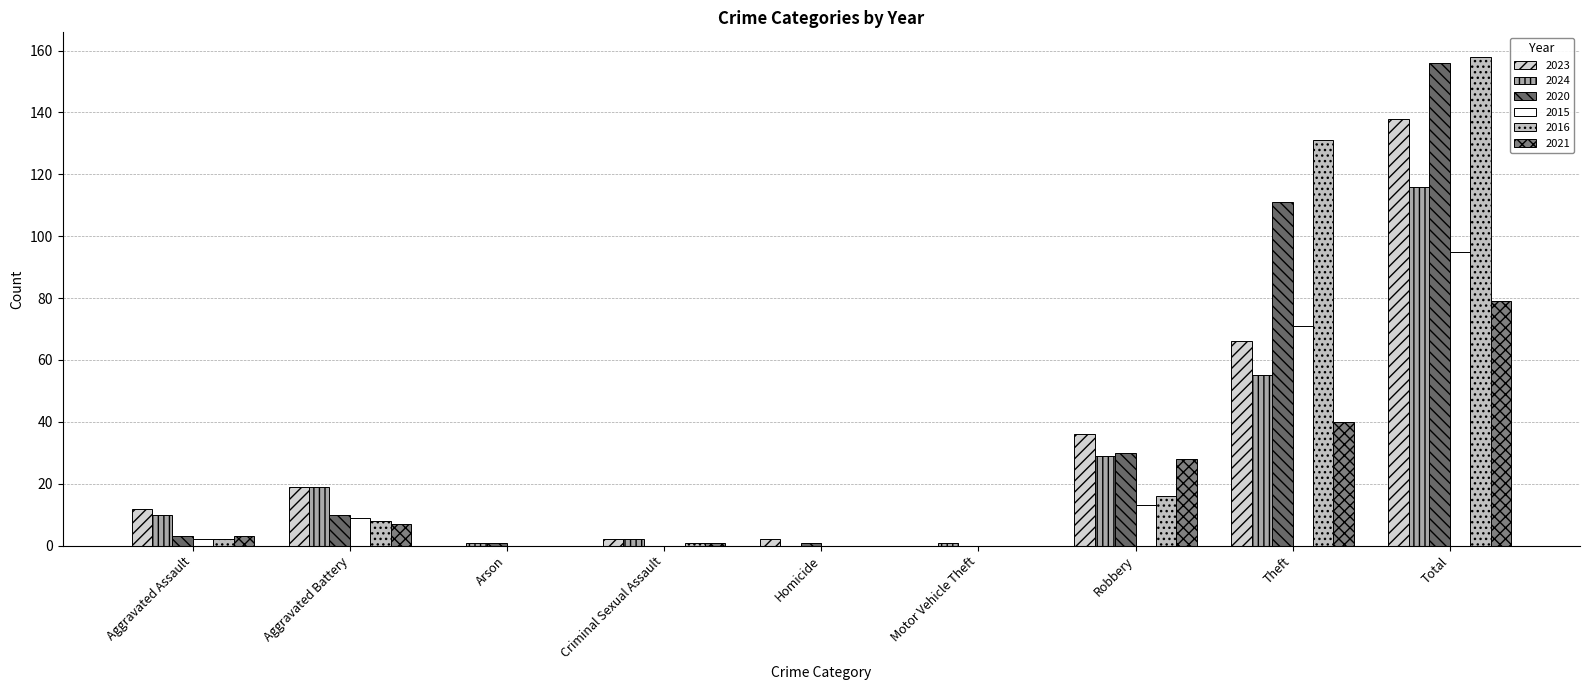

Where is 2020 nearest to the value 78?

Theft